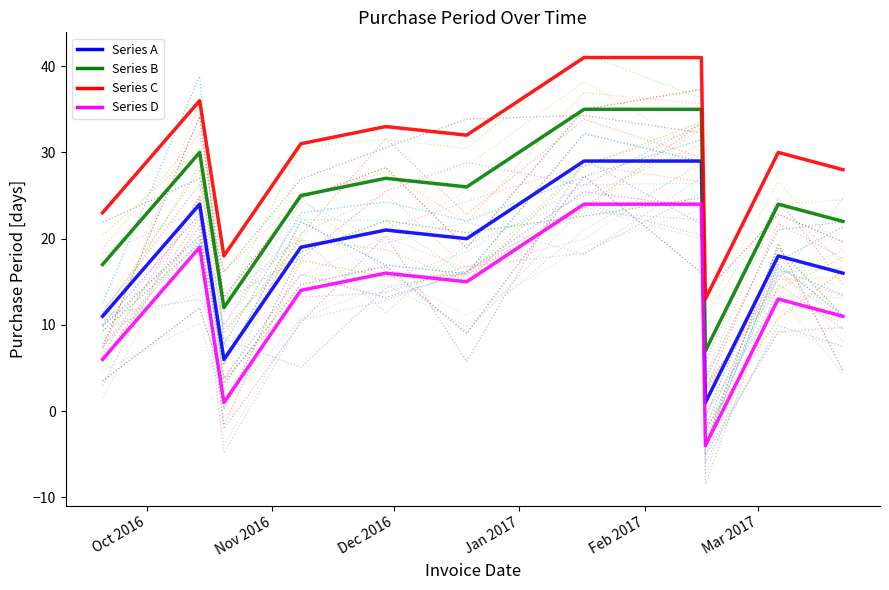

True or false: Series C and Series A intersect in this chart.

False